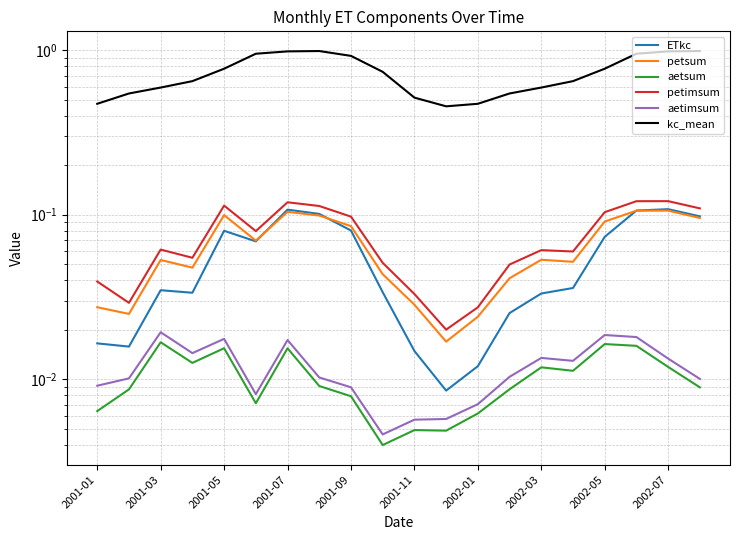

True or false: aetimsum has a value of 0.0 at 2001-05.

False